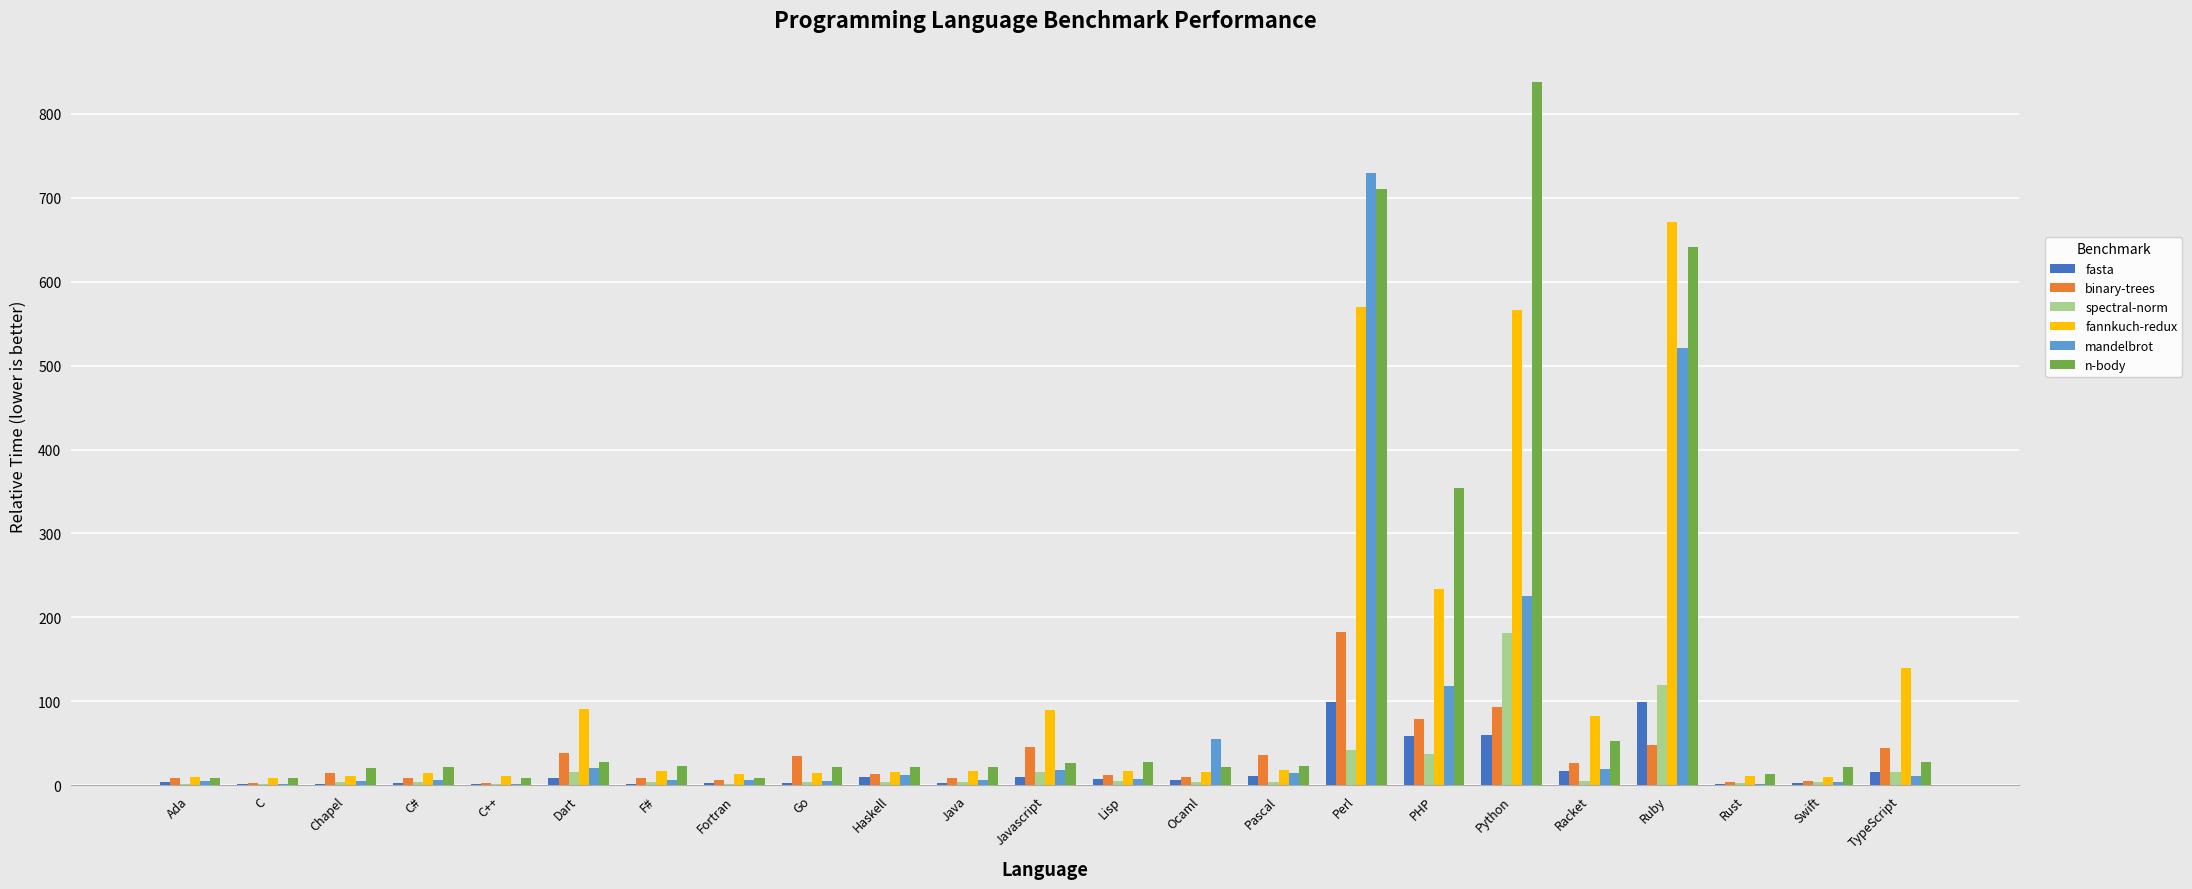

True or false: binary-trees has a value of 44.5 at TypeScript.

True